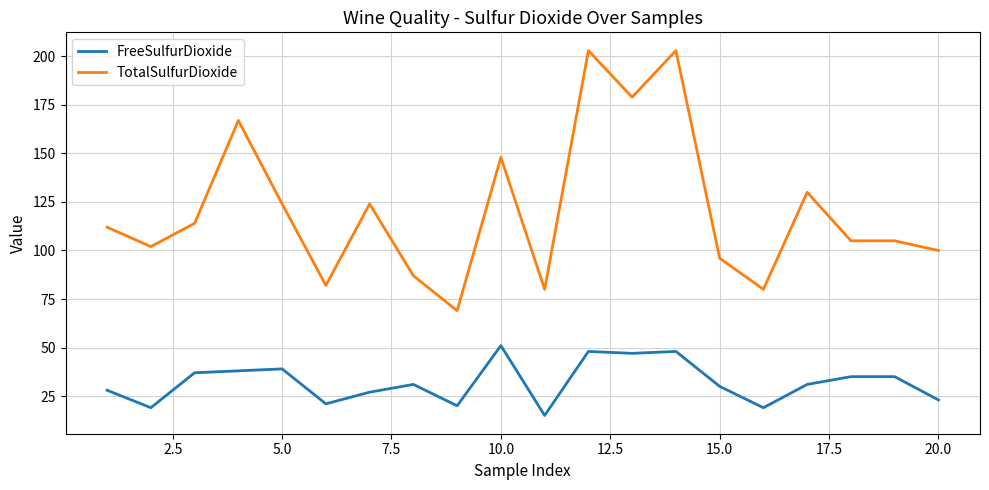

Which series has the largest range (max minus min)?

TotalSulfurDioxide